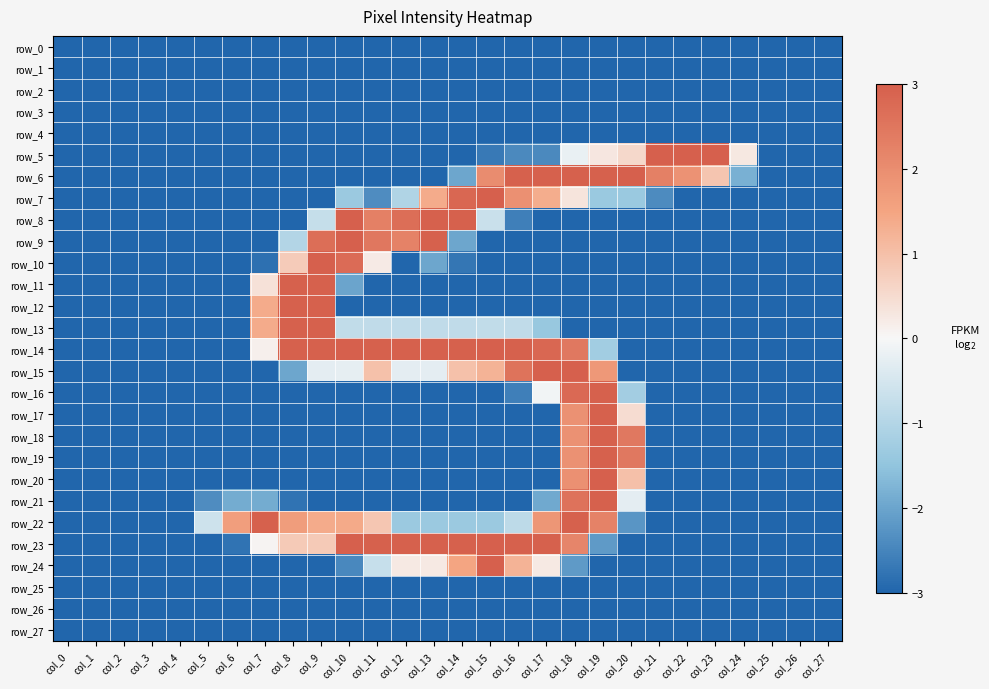

Reading left to right, what are all the values shown in this chart?

row_0: -3.0	-3.0	-3.0	-3.0	-3.0	-3.0	-3.0	-3.0	-3.0	-3.0	-3.0	-3.0	-3.0	-3.0	-3.0	-3.0	-3.0	-3.0	-3.0	-3.0	-3.0	-3.0	-3.0	-3.0	-3.0	-3.0	-3.0	-3.0
row_1: -3.0	-3.0	-3.0	-3.0	-3.0	-3.0	-3.0	-3.0	-3.0	-3.0	-3.0	-3.0	-3.0	-3.0	-3.0	-3.0	-3.0	-3.0	-3.0	-3.0	-3.0	-3.0	-3.0	-3.0	-3.0	-3.0	-3.0	-3.0
row_2: -3.0	-3.0	-3.0	-3.0	-3.0	-3.0	-3.0	-3.0	-3.0	-3.0	-3.0	-3.0	-3.0	-3.0	-3.0	-3.0	-3.0	-3.0	-3.0	-3.0	-3.0	-3.0	-3.0	-3.0	-3.0	-3.0	-3.0	-3.0
row_3: -3.0	-3.0	-3.0	-3.0	-3.0	-3.0	-3.0	-3.0	-3.0	-3.0	-3.0	-3.0	-3.0	-3.0	-3.0	-3.0	-3.0	-3.0	-3.0	-3.0	-3.0	-3.0	-3.0	-3.0	-3.0	-3.0	-3.0	-3.0
row_4: -3.0	-3.0	-3.0	-3.0	-3.0	-3.0	-3.0	-3.0	-3.0	-3.0	-3.0	-3.0	-3.0	-3.0	-3.0	-3.0	-3.0	-3.0	-3.0	-3.0	-3.0	-3.0	-3.0	-3.0	-3.0	-3.0	-3.0	-3.0
row_5: -3.0	-3.0	-3.0	-3.0	-3.0	-3.0	-3.0	-3.0	-3.0	-3.0	-3.0	-3.0	-3.0	-3.0	-3.0	-2.7	-2.4	-2.4	-0.2	0.3	0.5	3.0	3.0	3.0	0.3	-3.0	-3.0	-3.0
row_6: -3.0	-3.0	-3.0	-3.0	-3.0	-3.0	-3.0	-3.0	-3.0	-3.0	-3.0	-3.0	-3.0	-3.0	-2.0	2.0	3.0	3.0	3.0	3.0	3.0	2.3	1.9	0.9	-1.8	-3.0	-3.0	-3.0
row_7: -3.0	-3.0	-3.0	-3.0	-3.0	-3.0	-3.0	-3.0	-3.0	-3.0	-1.3	-2.4	-1.0	1.4	2.8	3.0	1.9	1.3	0.3	-1.4	-1.4	-2.4	-3.0	-3.0	-3.0	-3.0	-3.0	-3.0
row_8: -3.0	-3.0	-3.0	-3.0	-3.0	-3.0	-3.0	-3.0	-3.0	-0.7	3.0	2.3	2.7	3.0	3.0	-0.7	-2.6	-3.0	-3.0	-3.0	-3.0	-3.0	-3.0	-3.0	-3.0	-3.0	-3.0	-3.0
row_9: -3.0	-3.0	-3.0	-3.0	-3.0	-3.0	-3.0	-3.0	-1.0	2.7	3.0	2.5	2.2	3.0	-2.0	-3.0	-3.0	-3.0	-3.0	-3.0	-3.0	-3.0	-3.0	-3.0	-3.0	-3.0	-3.0	-3.0
row_10: -3.0	-3.0	-3.0	-3.0	-3.0	-3.0	-3.0	-2.8	0.8	3.0	2.7	0.2	-3.0	-2.0	-2.7	-3.0	-3.0	-3.0	-3.0	-3.0	-3.0	-3.0	-3.0	-3.0	-3.0	-3.0	-3.0	-3.0
row_11: -3.0	-3.0	-3.0	-3.0	-3.0	-3.0	-3.0	0.4	3.0	3.0	-2.0	-3.0	-3.0	-3.0	-3.0	-3.0	-3.0	-3.0	-3.0	-3.0	-3.0	-3.0	-3.0	-3.0	-3.0	-3.0	-3.0	-3.0
row_12: -3.0	-3.0	-3.0	-3.0	-3.0	-3.0	-3.0	1.4	3.0	3.0	-3.0	-3.0	-3.0	-3.0	-3.0	-3.0	-3.0	-3.0	-3.0	-3.0	-3.0	-3.0	-3.0	-3.0	-3.0	-3.0	-3.0	-3.0
row_13: -3.0	-3.0	-3.0	-3.0	-3.0	-3.0	-3.0	1.4	3.0	3.0	-0.8	-0.8	-0.8	-0.8	-0.8	-0.8	-0.8	-1.4	-3.0	-3.0	-3.0	-3.0	-3.0	-3.0	-3.0	-3.0	-3.0	-3.0
row_14: -3.0	-3.0	-3.0	-3.0	-3.0	-3.0	-3.0	0.1	3.0	3.0	3.0	3.0	3.0	3.0	3.0	3.0	3.0	2.8	2.5	-1.3	-3.0	-3.0	-3.0	-3.0	-3.0	-3.0	-3.0	-3.0
row_15: -3.0	-3.0	-3.0	-3.0	-3.0	-3.0	-3.0	-3.0	-2.0	-0.3	-0.2	1.0	-0.3	-0.3	1.0	1.2	2.6	3.0	3.0	1.8	-3.0	-3.0	-3.0	-3.0	-3.0	-3.0	-3.0	-3.0
row_16: -3.0	-3.0	-3.0	-3.0	-3.0	-3.0	-3.0	-3.0	-3.0	-3.0	-3.0	-3.0	-3.0	-3.0	-3.0	-3.0	-2.6	-0.1	2.8	3.0	-1.2	-3.0	-3.0	-3.0	-3.0	-3.0	-3.0	-3.0
row_17: -3.0	-3.0	-3.0	-3.0	-3.0	-3.0	-3.0	-3.0	-3.0	-3.0	-3.0	-3.0	-3.0	-3.0	-3.0	-3.0	-3.0	-3.0	1.9	3.0	0.5	-3.0	-3.0	-3.0	-3.0	-3.0	-3.0	-3.0
row_18: -3.0	-3.0	-3.0	-3.0	-3.0	-3.0	-3.0	-3.0	-3.0	-3.0	-3.0	-3.0	-3.0	-3.0	-3.0	-3.0	-3.0	-3.0	1.9	3.0	2.5	-3.0	-3.0	-3.0	-3.0	-3.0	-3.0	-3.0
row_19: -3.0	-3.0	-3.0	-3.0	-3.0	-3.0	-3.0	-3.0	-3.0	-3.0	-3.0	-3.0	-3.0	-3.0	-3.0	-3.0	-3.0	-3.0	1.9	3.0	2.5	-3.0	-3.0	-3.0	-3.0	-3.0	-3.0	-3.0
row_20: -3.0	-3.0	-3.0	-3.0	-3.0	-3.0	-3.0	-3.0	-3.0	-3.0	-3.0	-3.0	-3.0	-3.0	-3.0	-3.0	-3.0	-3.0	1.9	3.0	1.0	-3.0	-3.0	-3.0	-3.0	-3.0	-3.0	-3.0
row_21: -3.0	-3.0	-3.0	-3.0	-3.0	-2.4	-1.9	-1.9	-2.8	-3.0	-3.0	-3.0	-3.0	-3.0	-3.0	-3.0	-3.0	-1.9	2.6	3.0	-0.3	-3.0	-3.0	-3.0	-3.0	-3.0	-3.0	-3.0
row_22: -3.0	-3.0	-3.0	-3.0	-3.0	-0.6	1.6	3.0	1.7	1.4	1.4	0.9	-1.3	-1.3	-1.3	-1.3	-0.9	1.8	3.0	2.2	-2.2	-3.0	-3.0	-3.0	-3.0	-3.0	-3.0	-3.0
row_23: -3.0	-3.0	-3.0	-3.0	-3.0	-3.0	-2.8	0.0	0.8	0.8	3.0	3.0	3.0	3.0	3.0	3.0	3.0	3.0	2.2	-2.2	-3.0	-3.0	-3.0	-3.0	-3.0	-3.0	-3.0	-3.0
row_24: -3.0	-3.0	-3.0	-3.0	-3.0	-3.0	-3.0	-3.0	-3.0	-3.0	-2.5	-0.7	0.2	0.2	1.5	3.0	1.2	0.2	-2.2	-3.0	-3.0	-3.0	-3.0	-3.0	-3.0	-3.0	-3.0	-3.0
row_25: -3.0	-3.0	-3.0	-3.0	-3.0	-3.0	-3.0	-3.0	-3.0	-3.0	-3.0	-3.0	-3.0	-3.0	-3.0	-3.0	-3.0	-3.0	-3.0	-3.0	-3.0	-3.0	-3.0	-3.0	-3.0	-3.0	-3.0	-3.0
row_26: -3.0	-3.0	-3.0	-3.0	-3.0	-3.0	-3.0	-3.0	-3.0	-3.0	-3.0	-3.0	-3.0	-3.0	-3.0	-3.0	-3.0	-3.0	-3.0	-3.0	-3.0	-3.0	-3.0	-3.0	-3.0	-3.0	-3.0	-3.0
row_27: -3.0	-3.0	-3.0	-3.0	-3.0	-3.0	-3.0	-3.0	-3.0	-3.0	-3.0	-3.0	-3.0	-3.0	-3.0	-3.0	-3.0	-3.0	-3.0	-3.0	-3.0	-3.0	-3.0	-3.0	-3.0	-3.0	-3.0	-3.0